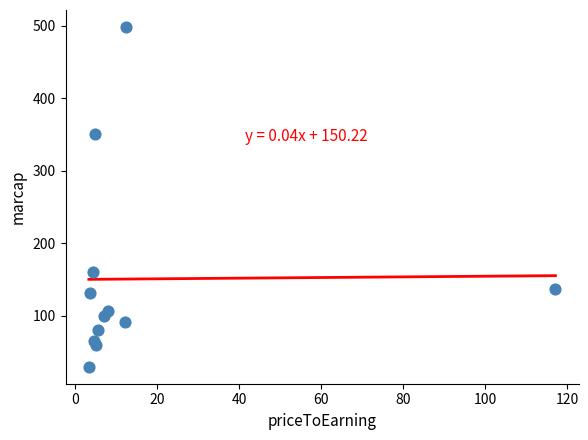

What Y value in the scatter plot is closest to 264?

350